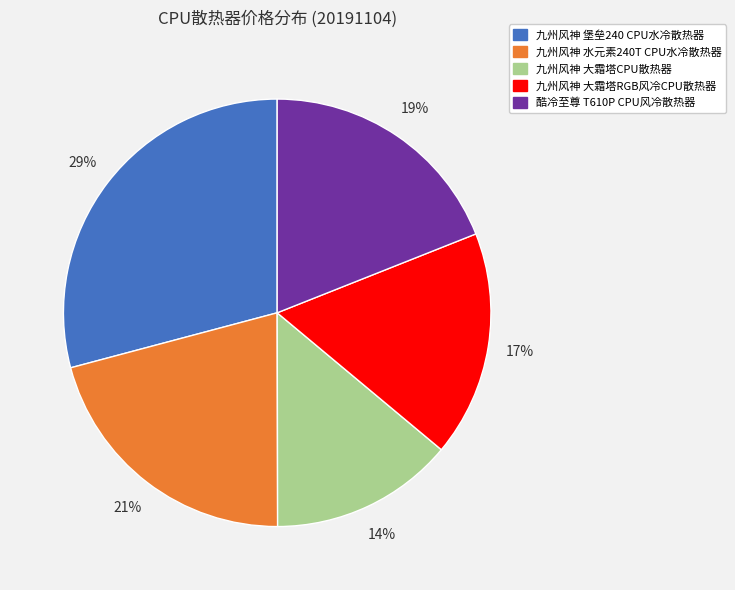

Is 酷冷至尊 T610P CPU风冷散热器 the majority of the pie?

No